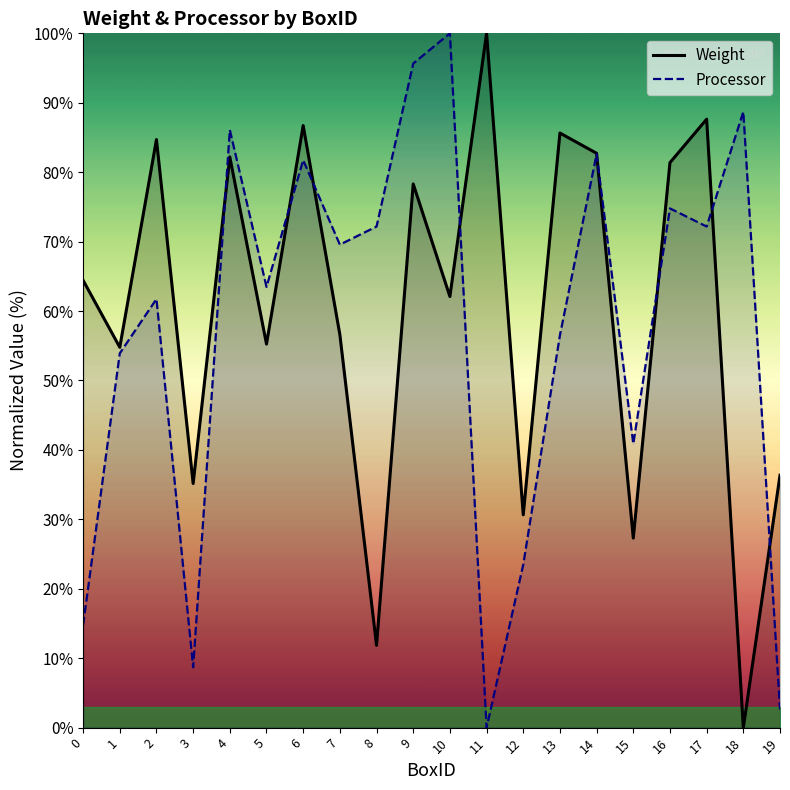

The value of Weight at 8 is 11.9. True or false?

True